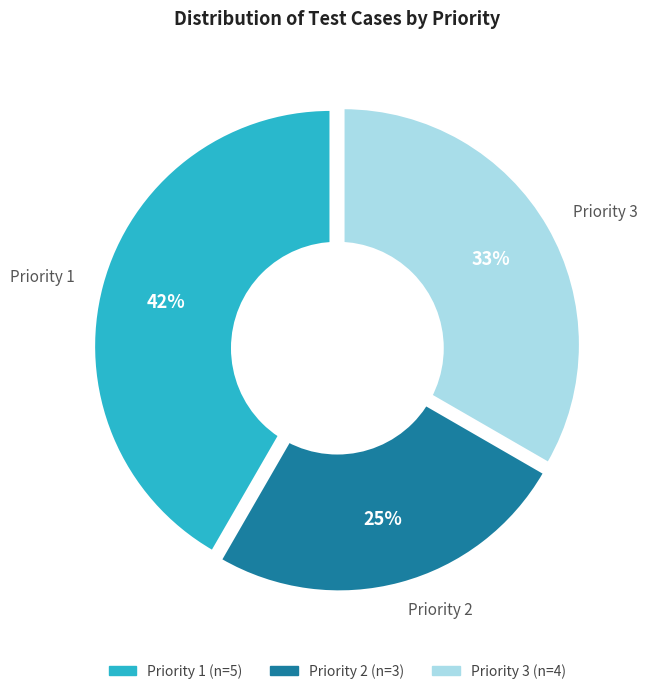

What is the ratio of the value at Priority 1 to the value at Priority 2?

1.7